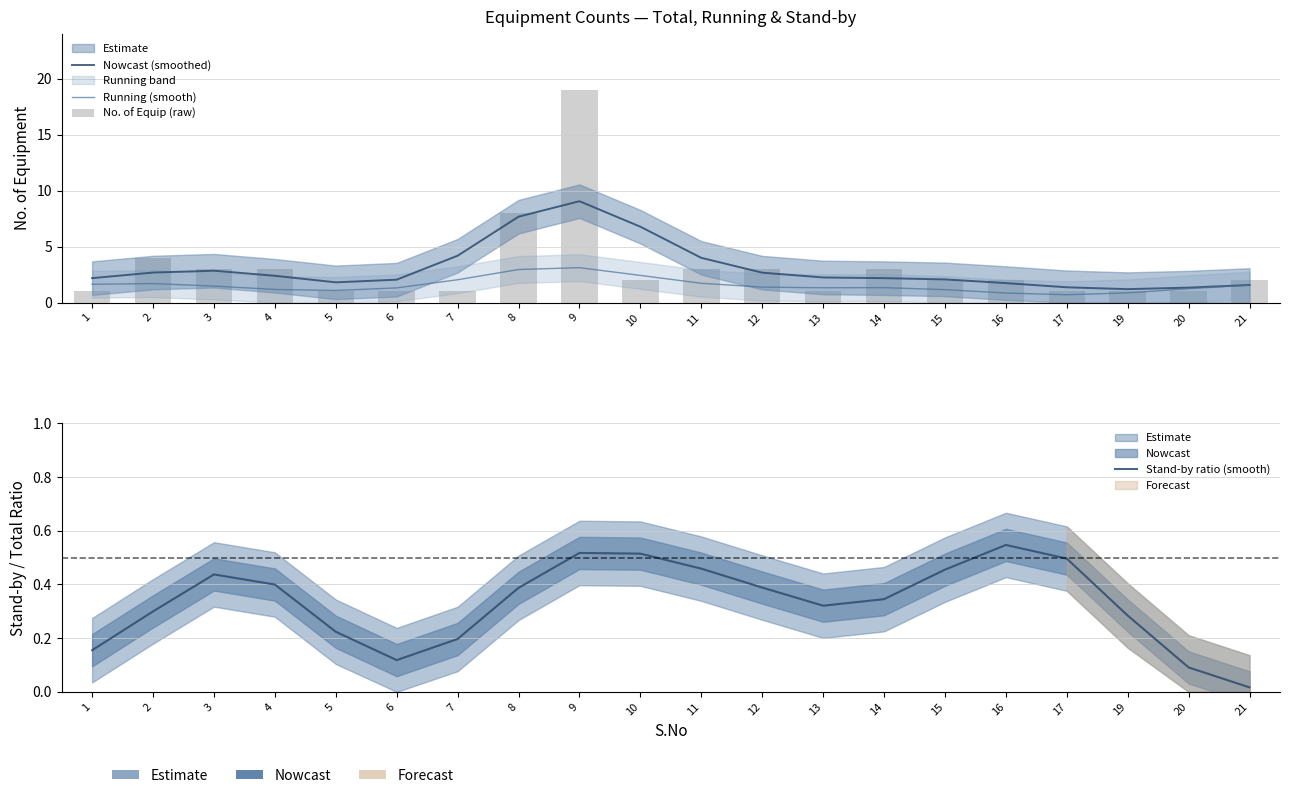

What is the sum of all No. of Equip (raw) values?

62.0